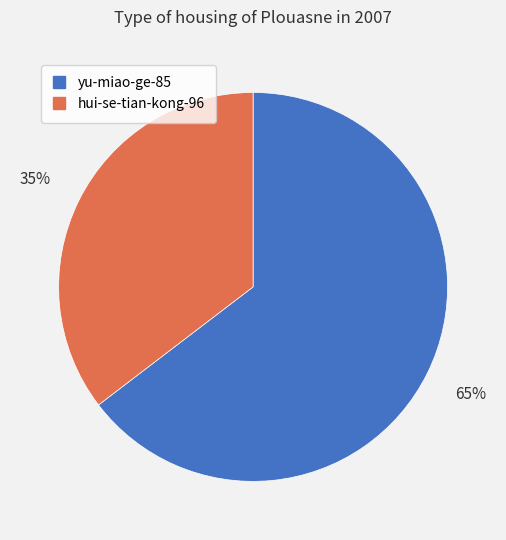

Is yu-miao-ge-85 the majority of the pie?

Yes